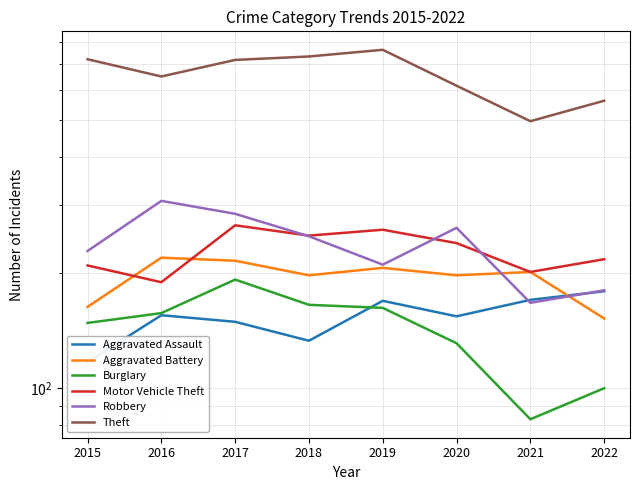

True or false: Motor Vehicle Theft has more than 2 interior local peaks.

False